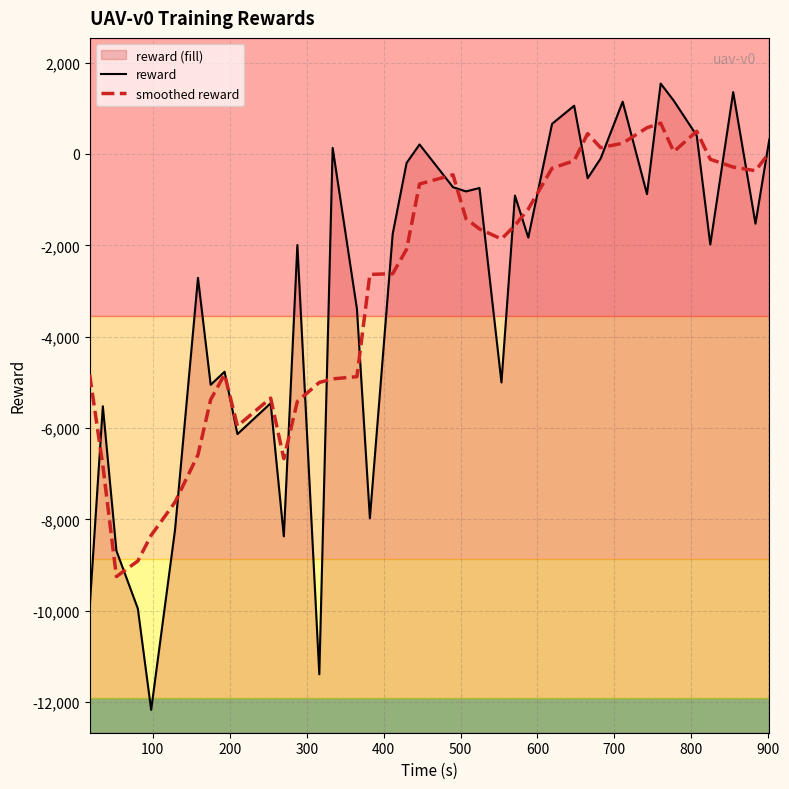

Reading left to right, transcribe all the data shown in this chart.

reward: -9931.6	-5522.5	-8686.1	-9953.0	-12171.7	-8225.9	-2712.7	-5053.7	-4767.8	-6132.9	-5457.3	-8371.5	-1993.0	-11392.5	133.8	-3391.3	-7976.0	-1751.9	-197.8	208.8	-726.5	-819.2	-745.1	-5002.3	-910.6	-1830.3	660.0	1056.8	-530.3	-100.3	1145.4	-879.1	1542.0	1166.6	403.1	-1981.0	1355.1	-1525.6	317.8
smoothed reward: -4828.0	-6818.6	-9253.0	-8911.8	-8349.9	-7623.4	-6586.4	-5378.6	-4824.9	-5956.7	-5344.5	-6669.4	-5416.1	-5002.9	-4923.8	-4875.6	-2636.7	-2621.7	-2088.7	-657.3	-456.0	-1416.8	-1640.7	-1861.5	-1565.7	-1205.3	-310.9	-148.8	446.3	138.5	235.5	574.9	675.6	50.3	497.2	-116.4	-286.1	-366.7	29.5